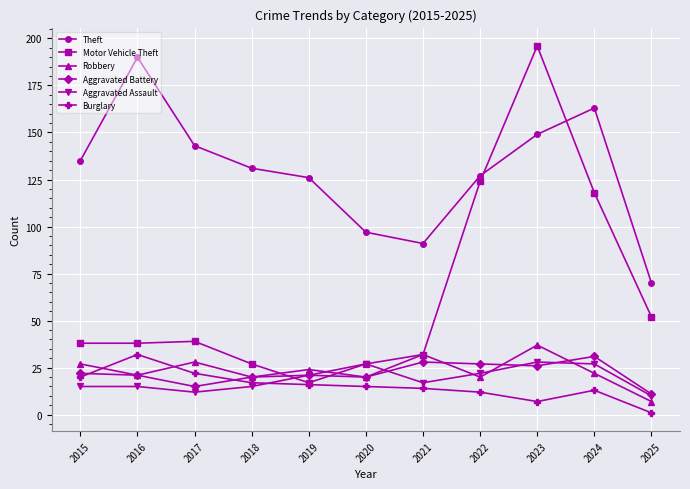

What is the minimum value for Theft?

70